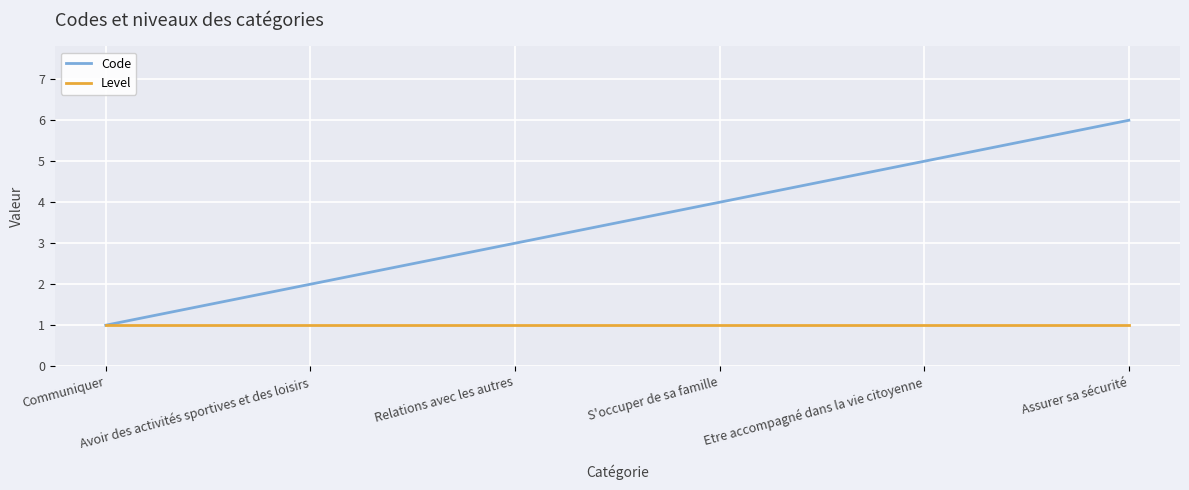

Which series has the largest total across all categories?

Code